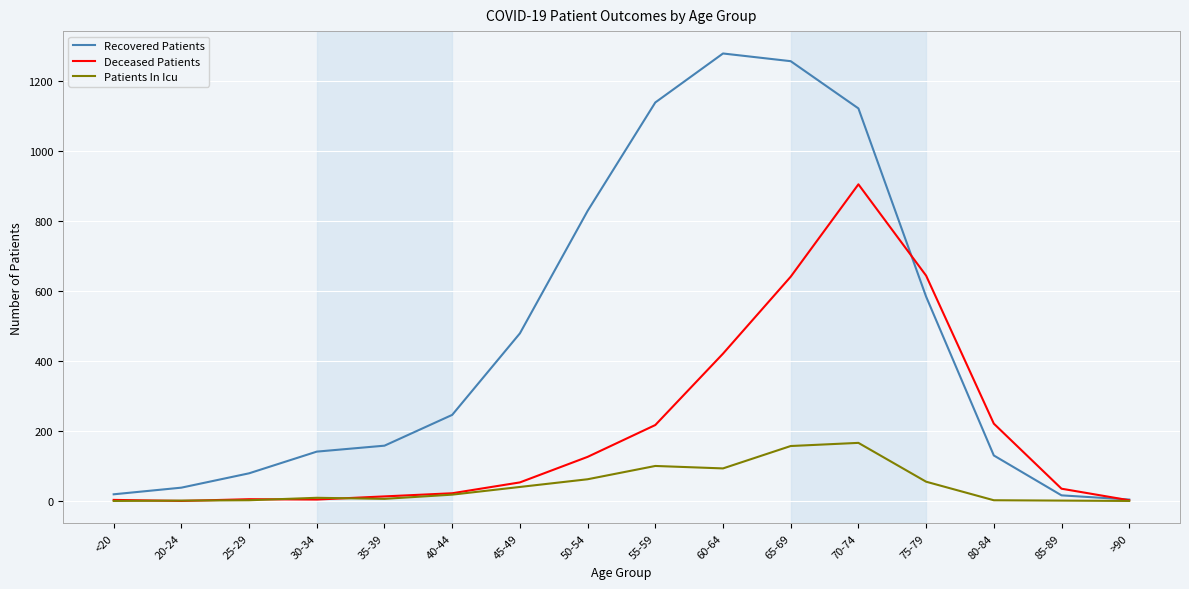

What is the difference between the Deceased Patients values at 75-79 and 35-39?

631